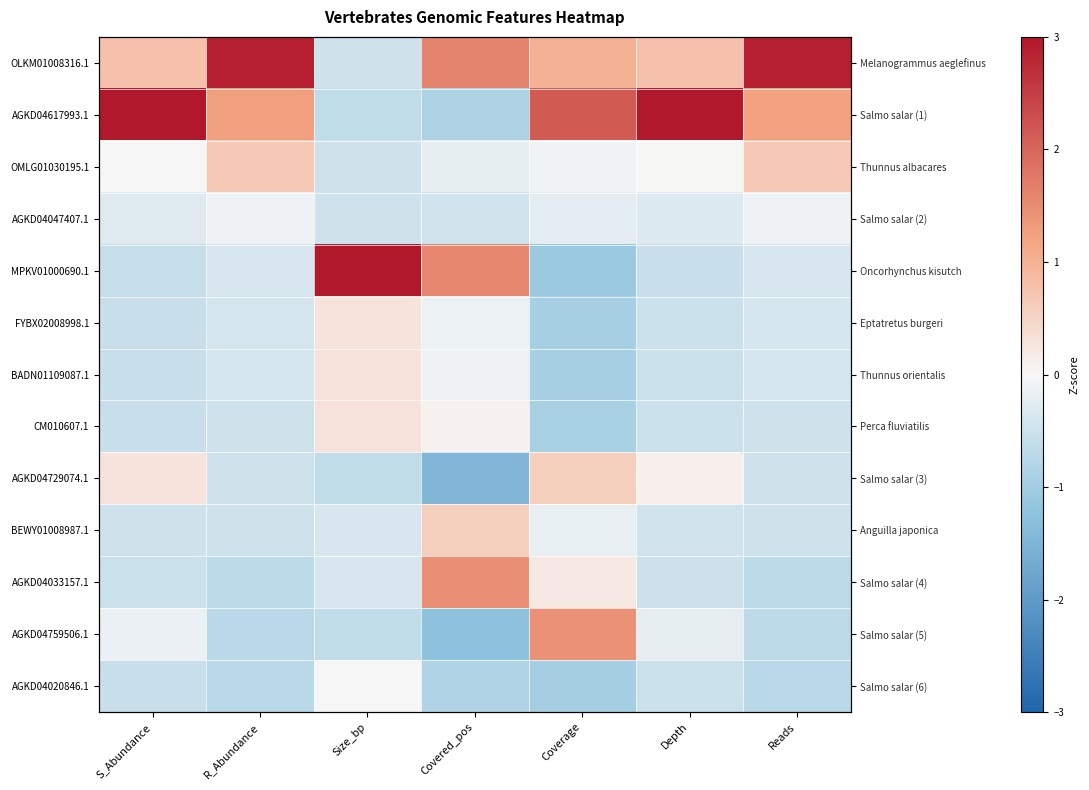

Which category has the lowest value in the AGKD04759506.1 series?

Covered_pos